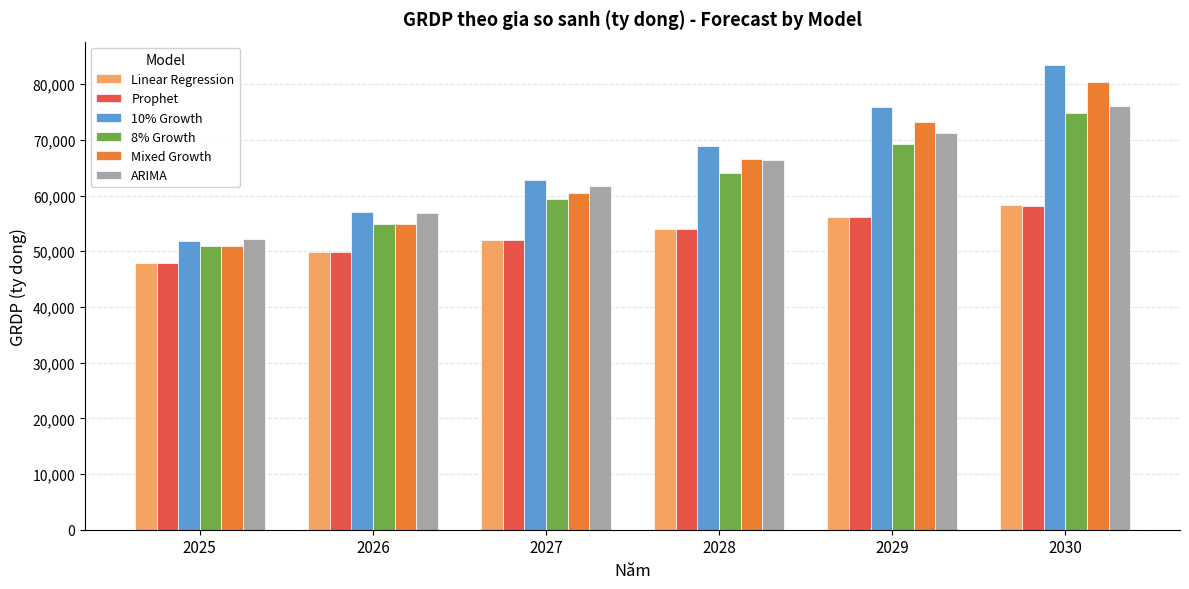

What is the spread (max minus min) of values at 2025?

4310.0